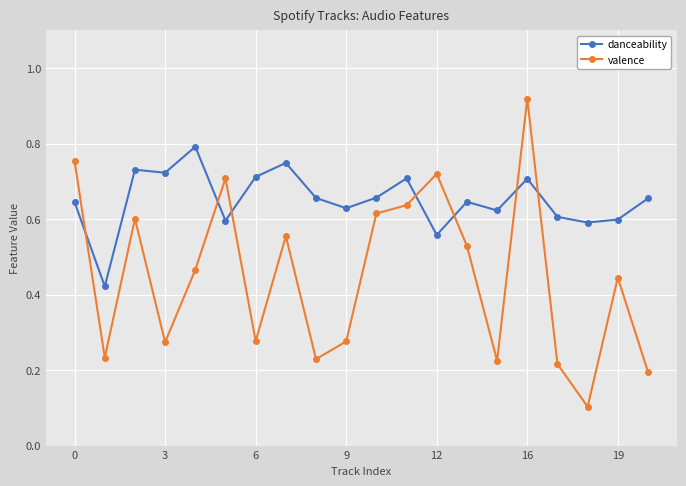

Rank the series by their maximum value, from highest to lowest.

valence, danceability